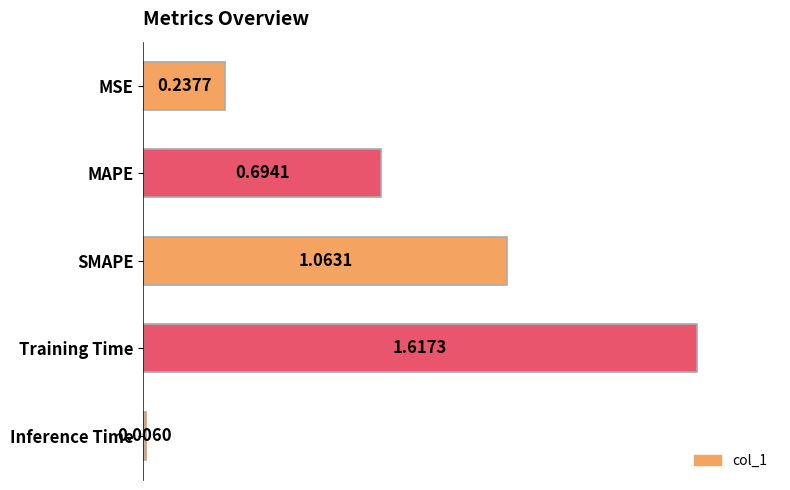

What is the label of the 5th bar from the top?

Inference Time